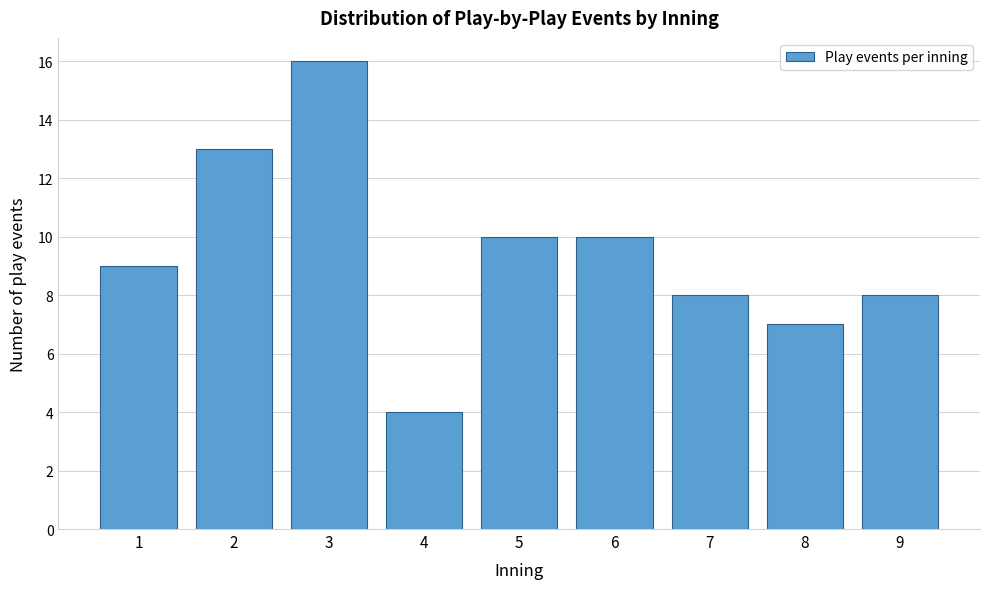

Reading right to left, transcribe all the data shown in this chart.

9=8	8=7	7=8	6=10	5=10	4=4	3=16	2=13	1=9